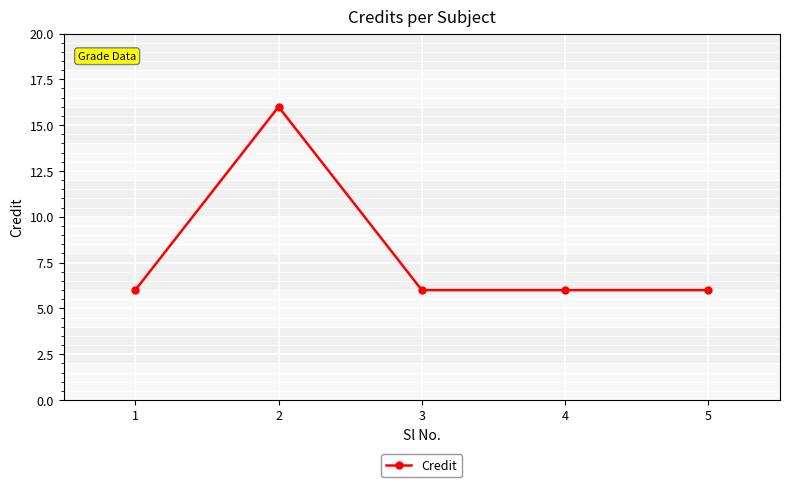

True or false: there are more than 0 points higher than both neighbors.

True